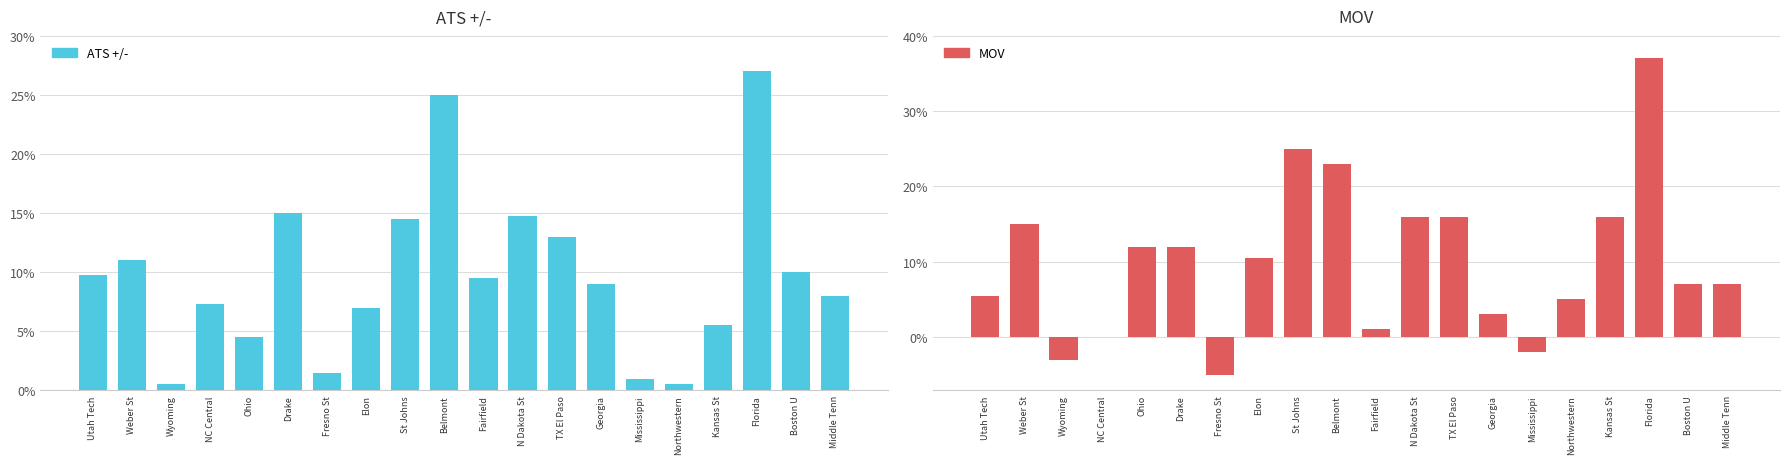

How many series are shown in this chart?

2